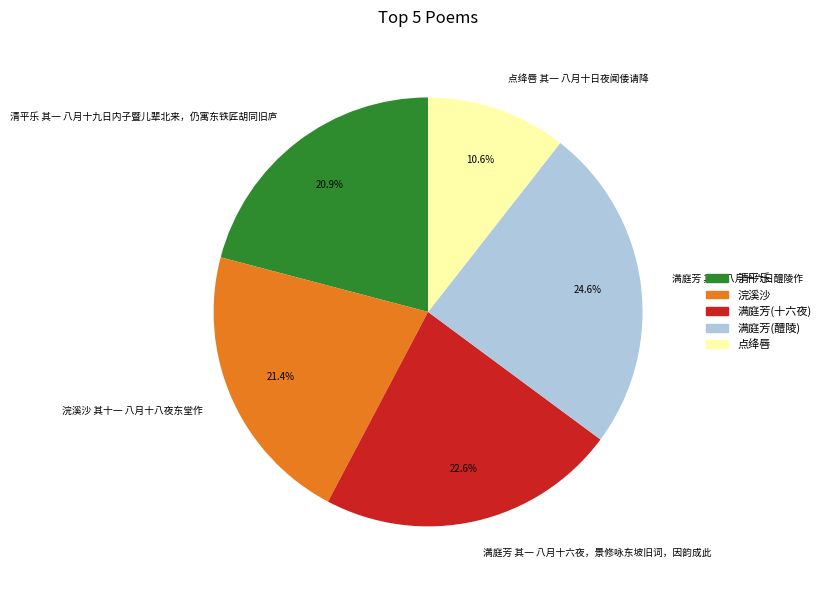

Count the number of slices in the pie.

5